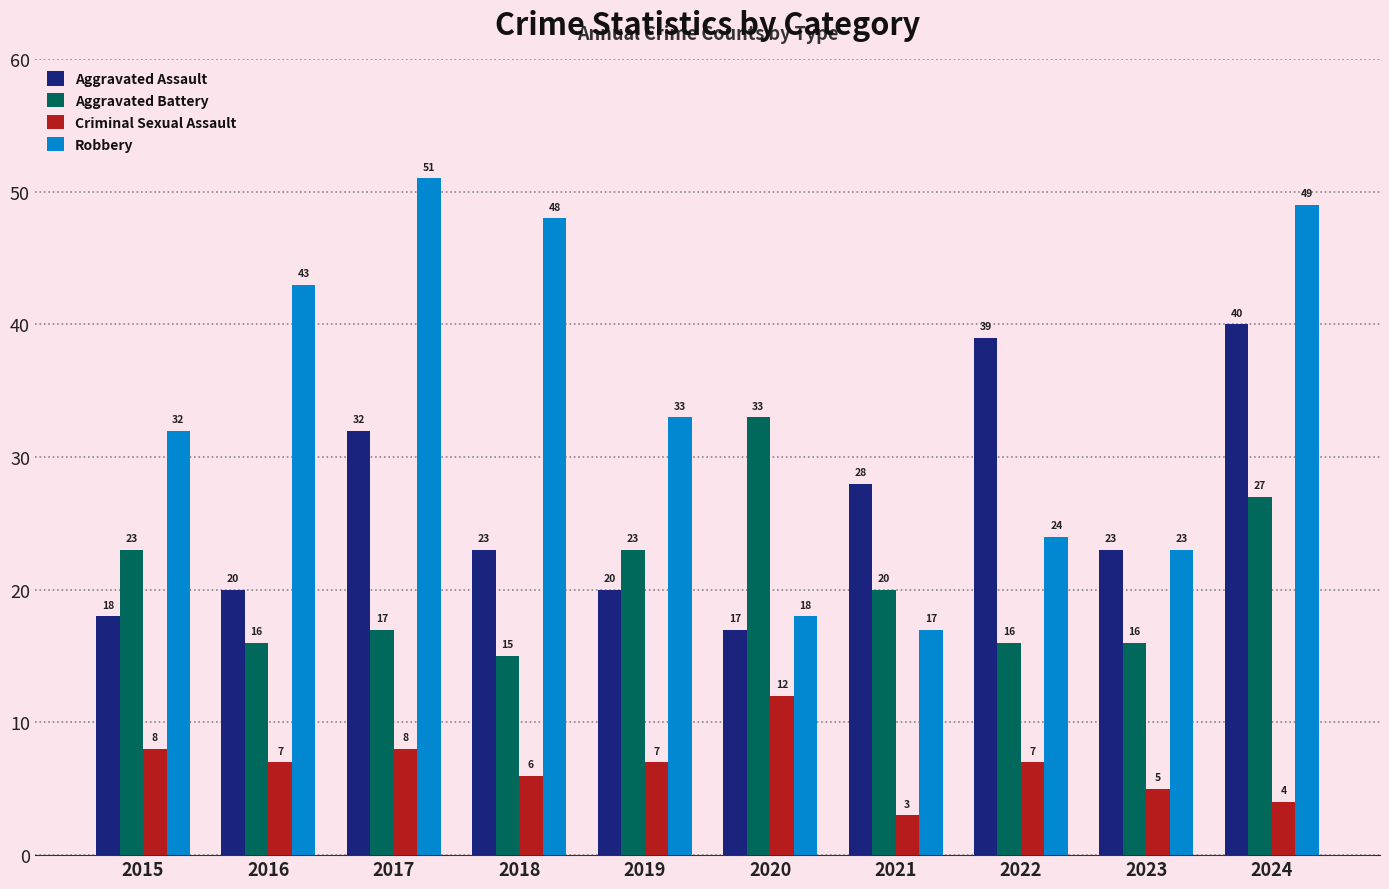

What is the sum of all Aggravated Assault values?

260